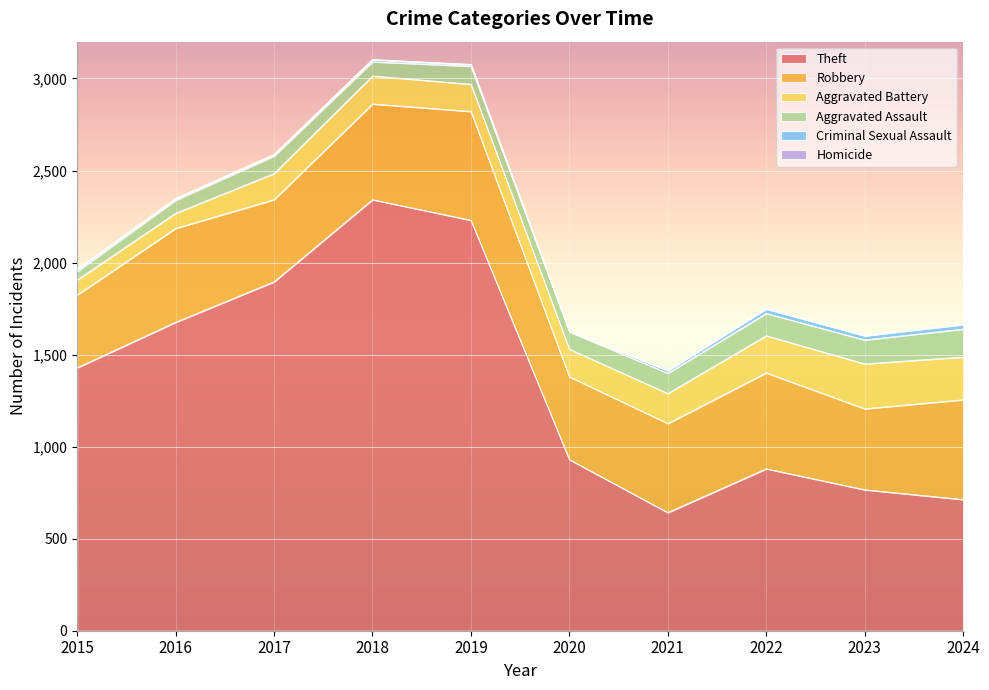

True or false: Theft has a value of 1329 at 2020.

False